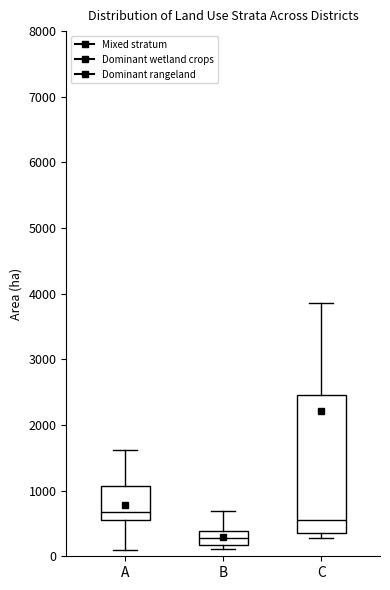

Reading left to right, read every box against the y-axis: the position of its median line, the range the box covers, and the ends of its whiskers. The values are not printed on the chart, so give them approximately, as read against the axis.

A: median 700, box 600 to 1100, whiskers 100 to 1600
B: median 300, box 200 to 400, whiskers 100 to 700
C: median 500, box 400 to 2500, whiskers 300 to 3900